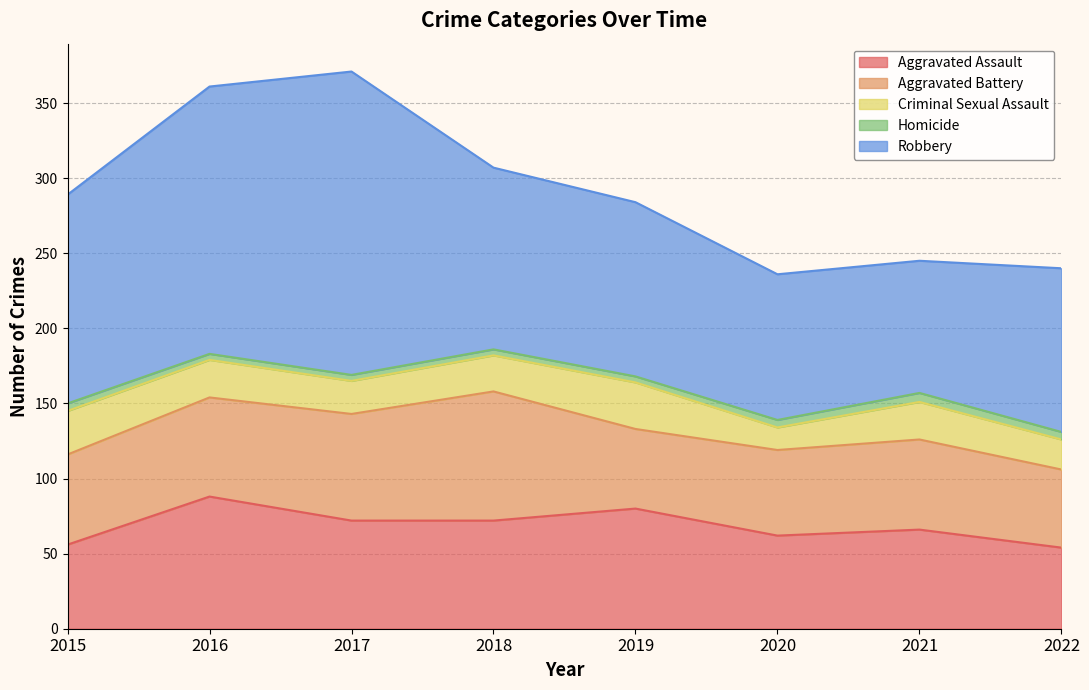

Does the chart display data point markers on the line(s)?

No